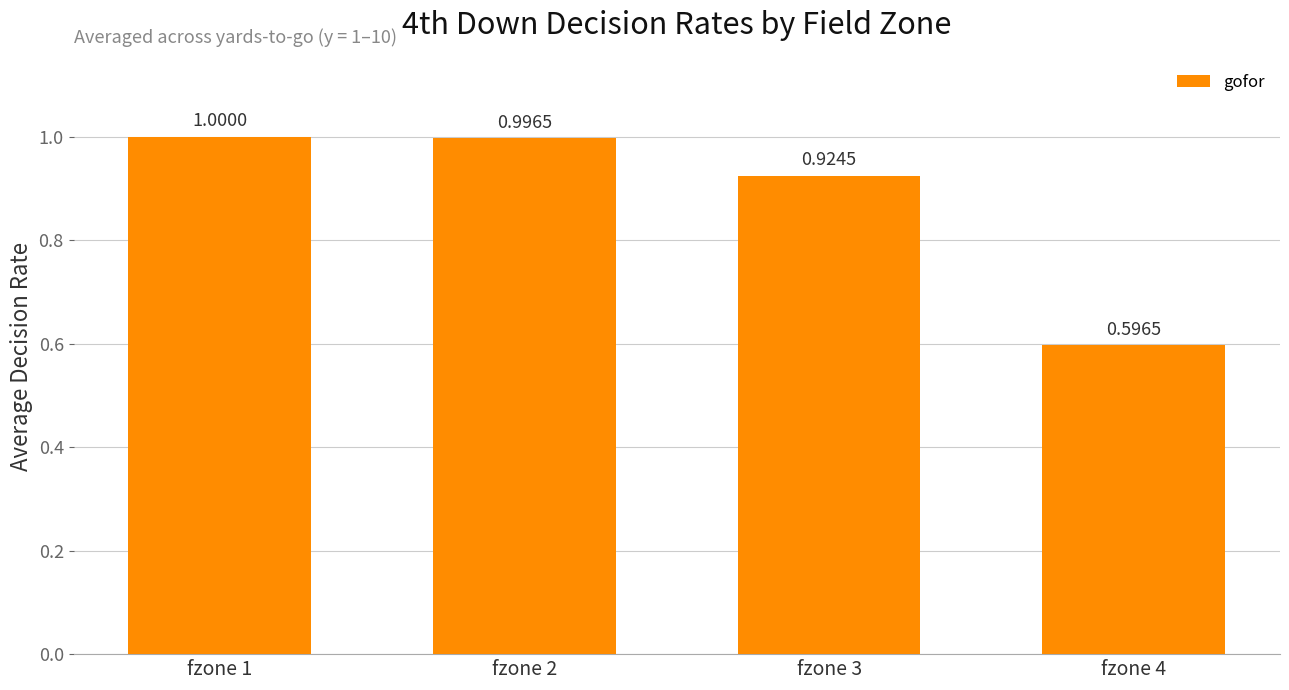

List the labels in order of value, smallest first.

fzone 4, fzone 3, fzone 2, fzone 1